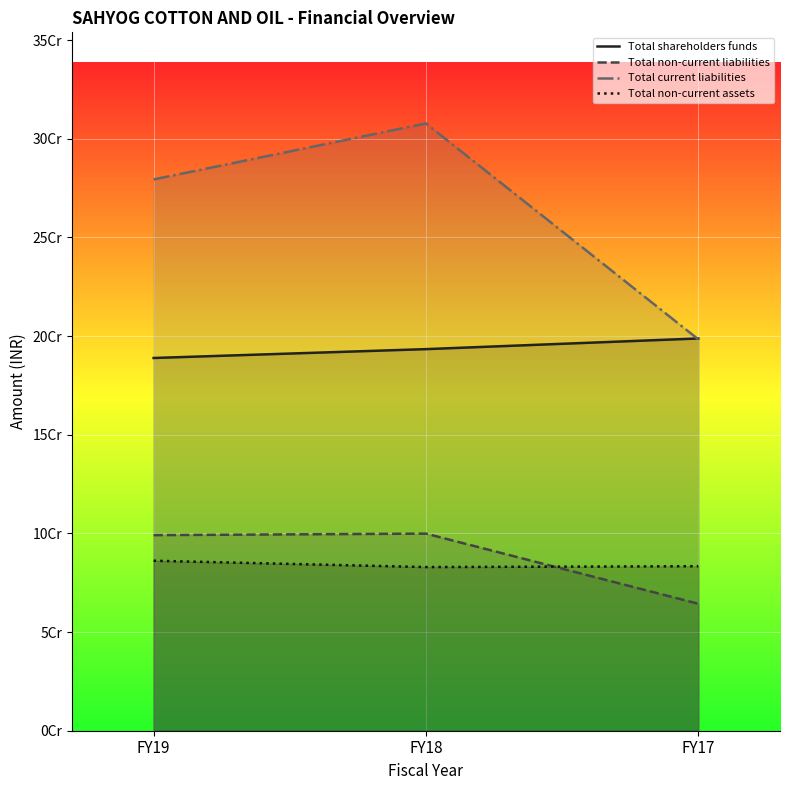

How many Total shareholders funds values are between 188915014 and 198811004?

3